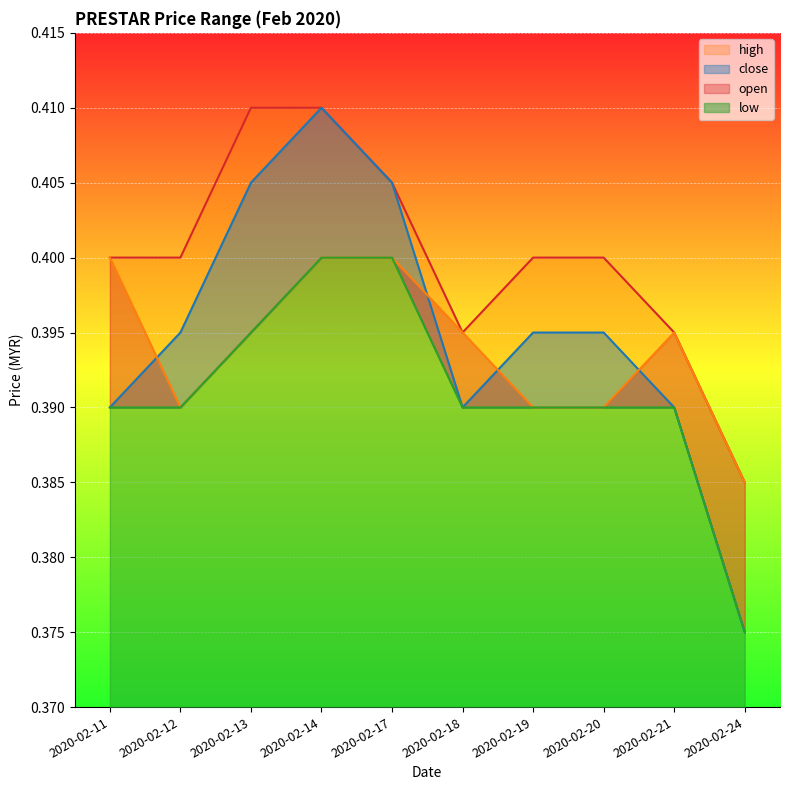

What is the average value of the open series?

0.4